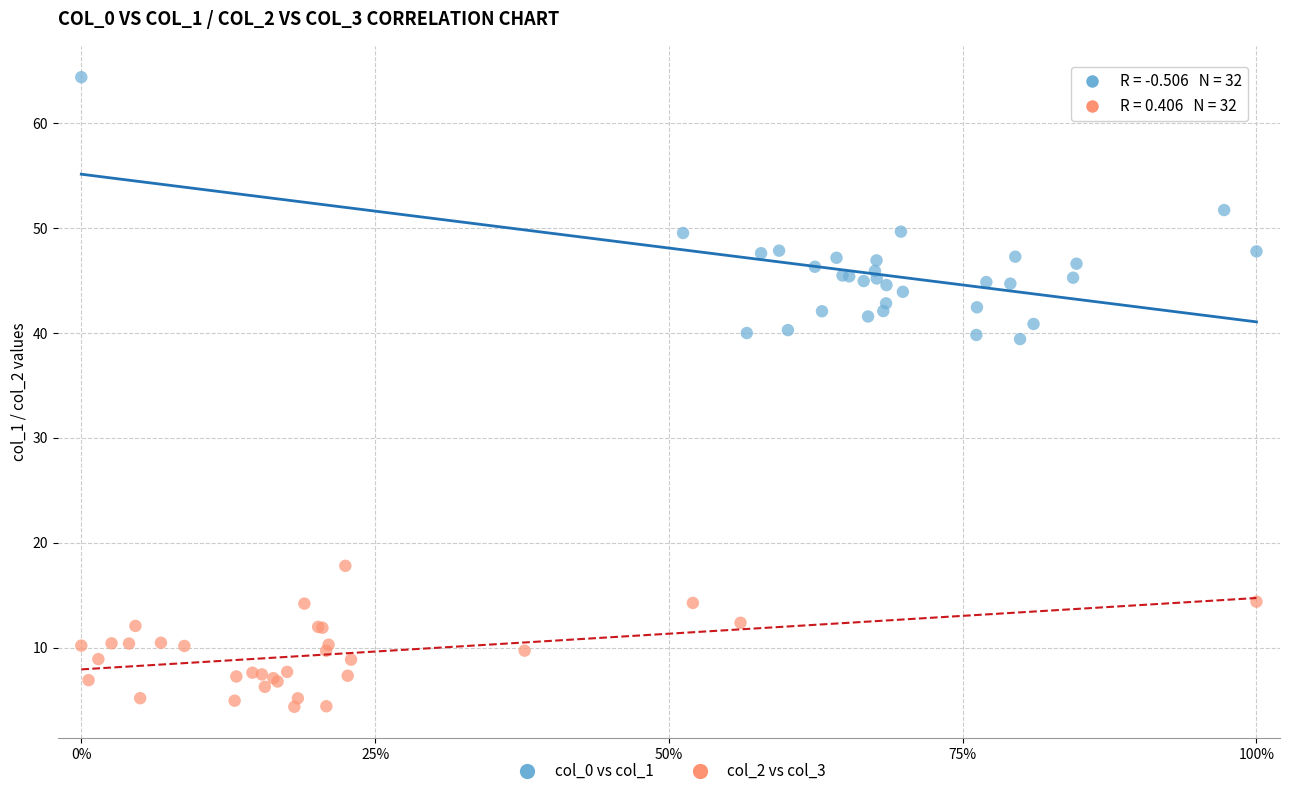

Which series contains the lowest Y value?

col_2 vs col_3